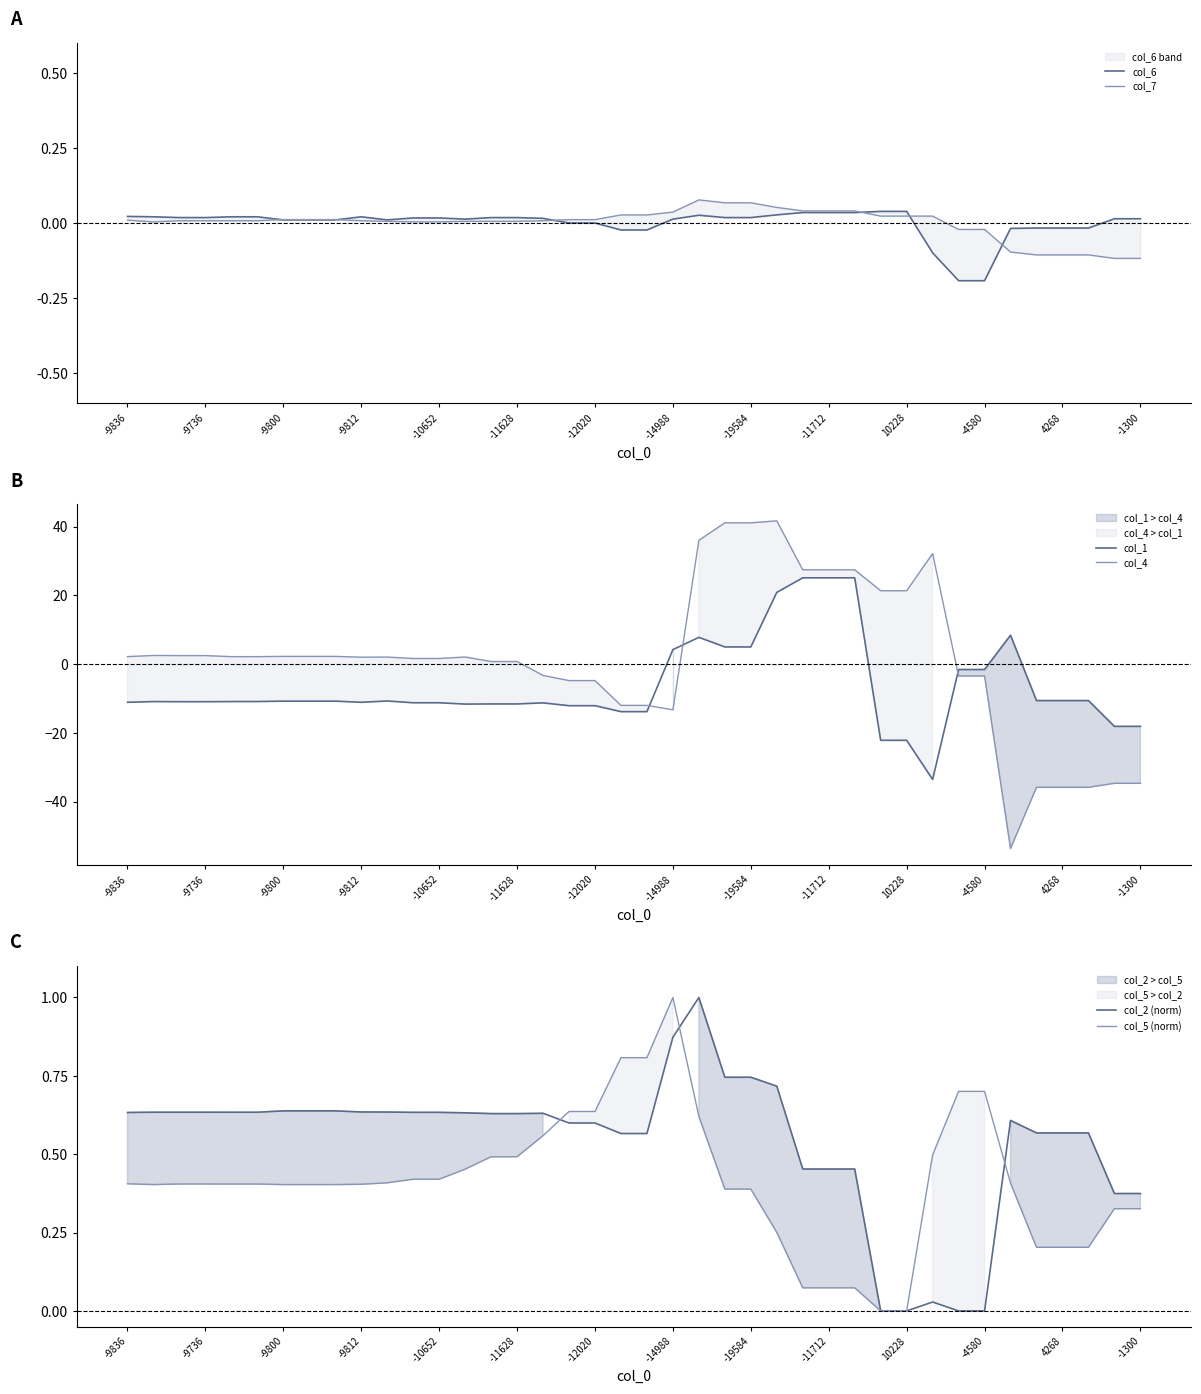

What is the label of the 38th point from the left?

37